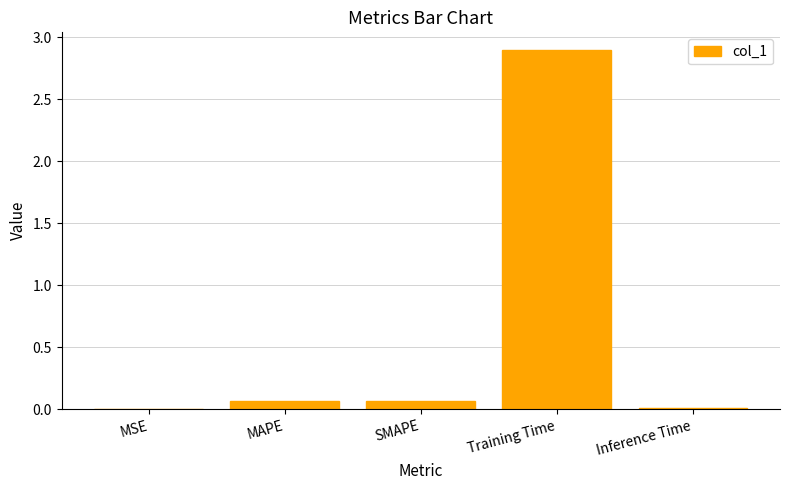

Is it true that the value at Training Time is 2.9?

True